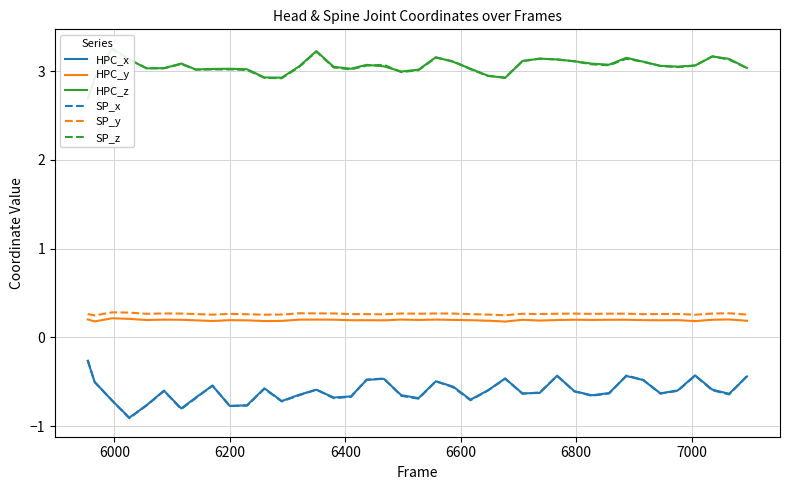

How many interior local valleys does the SP_y series have?

11